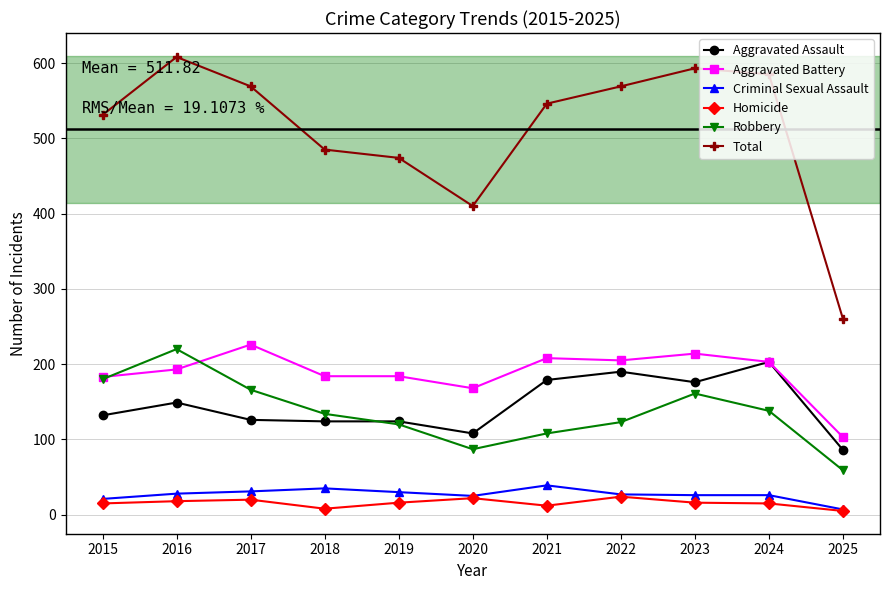

At how many categories does at least one series exceed 216?

11